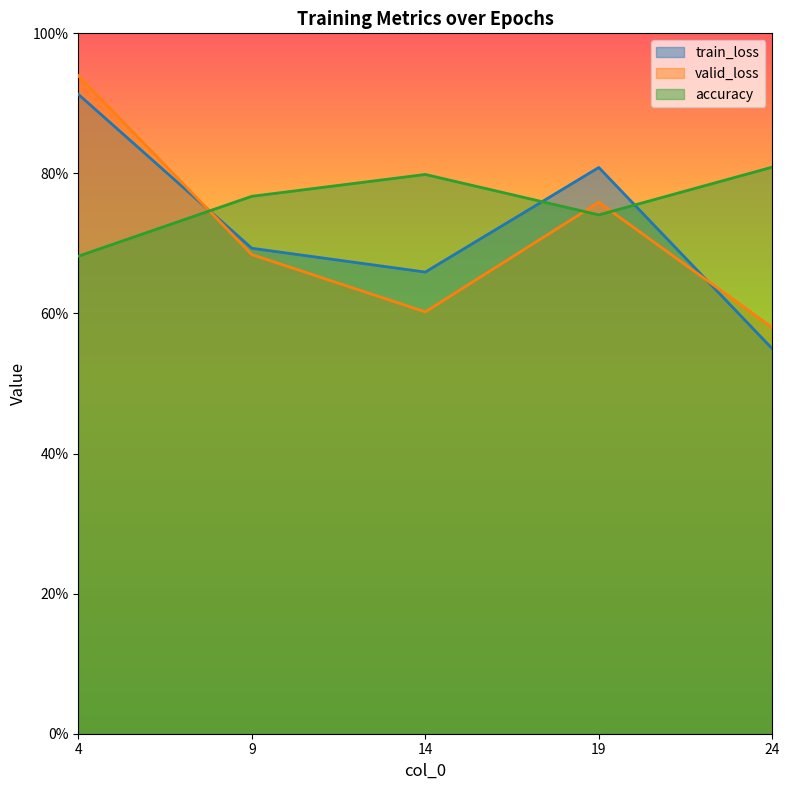

Reading left to right, what are all the values shown in this chart?

train_loss: 0.9	0.7	0.7	0.8	0.5
valid_loss: 0.9	0.7	0.6	0.8	0.6
accuracy: 0.7	0.8	0.8	0.7	0.8